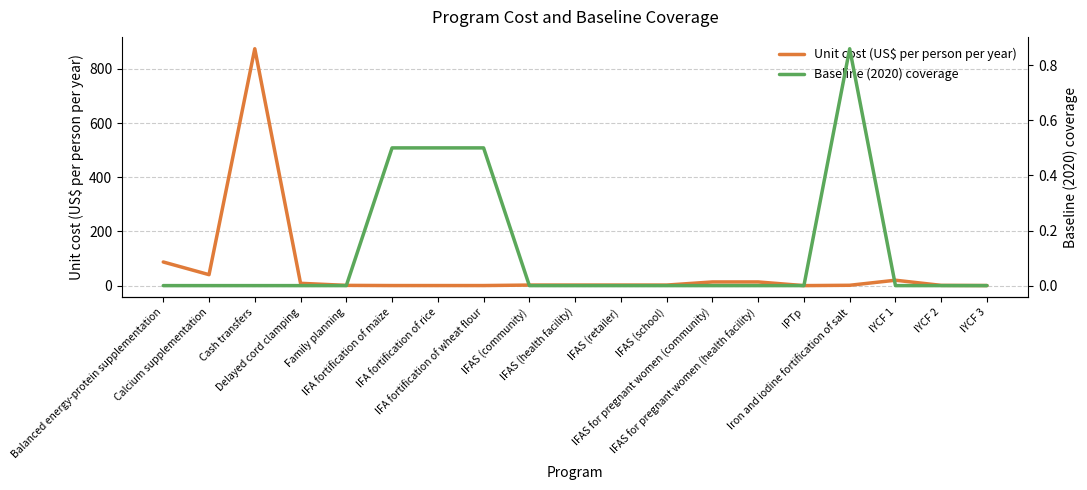

What is the total value across all series at IYCF 1?

20.0